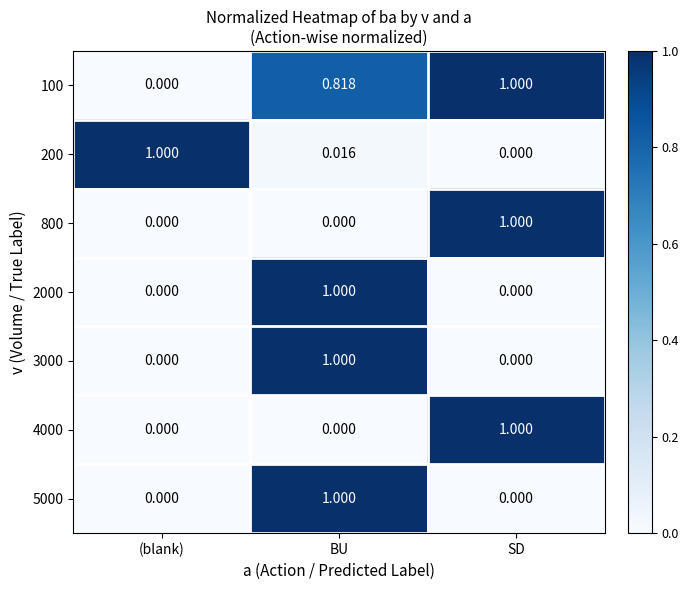

At which label does 200 reach its minimum?

SD